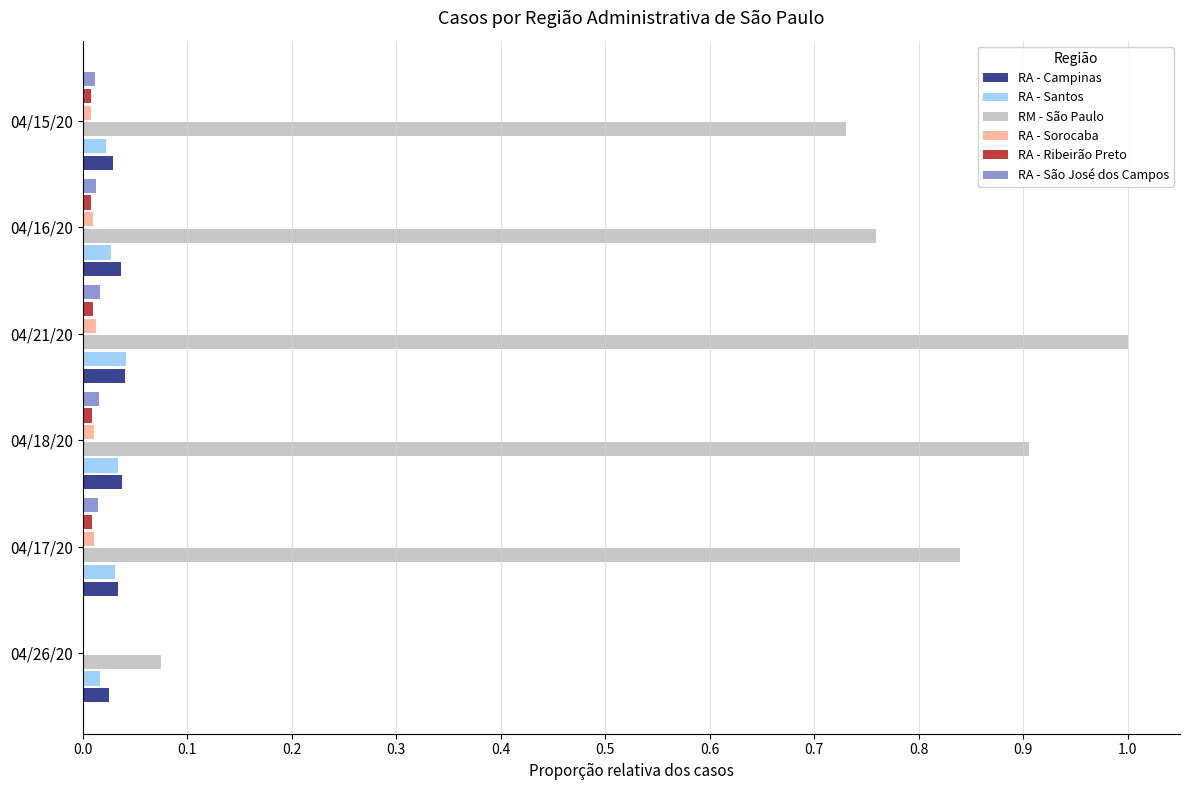

Is it true that RM - São Paulo equals 0.0 at 04/26/20?

False